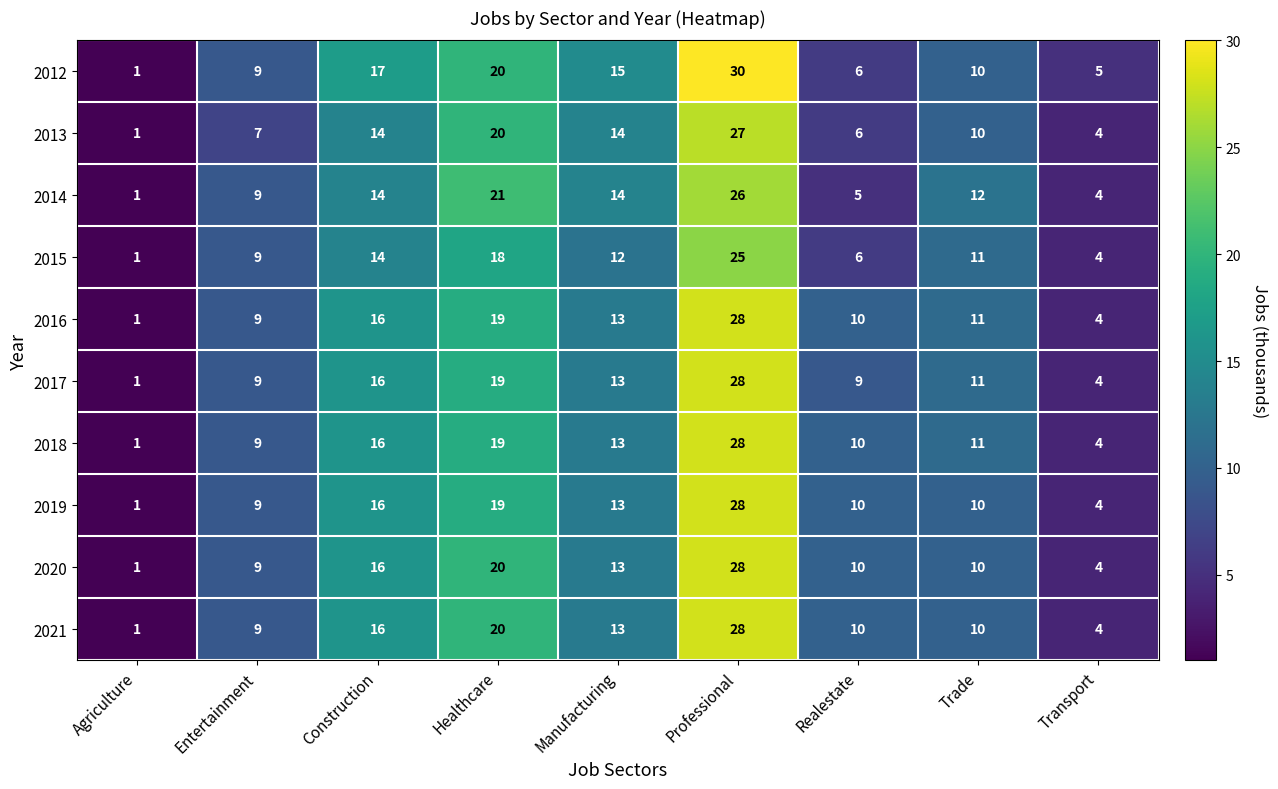

What is the total value across all series at Entertainment?

88